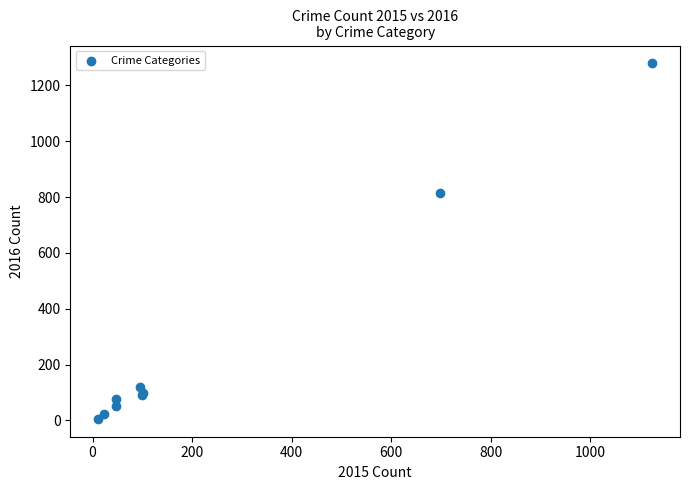

What Y value in the scatter plot is closest to 642?

815